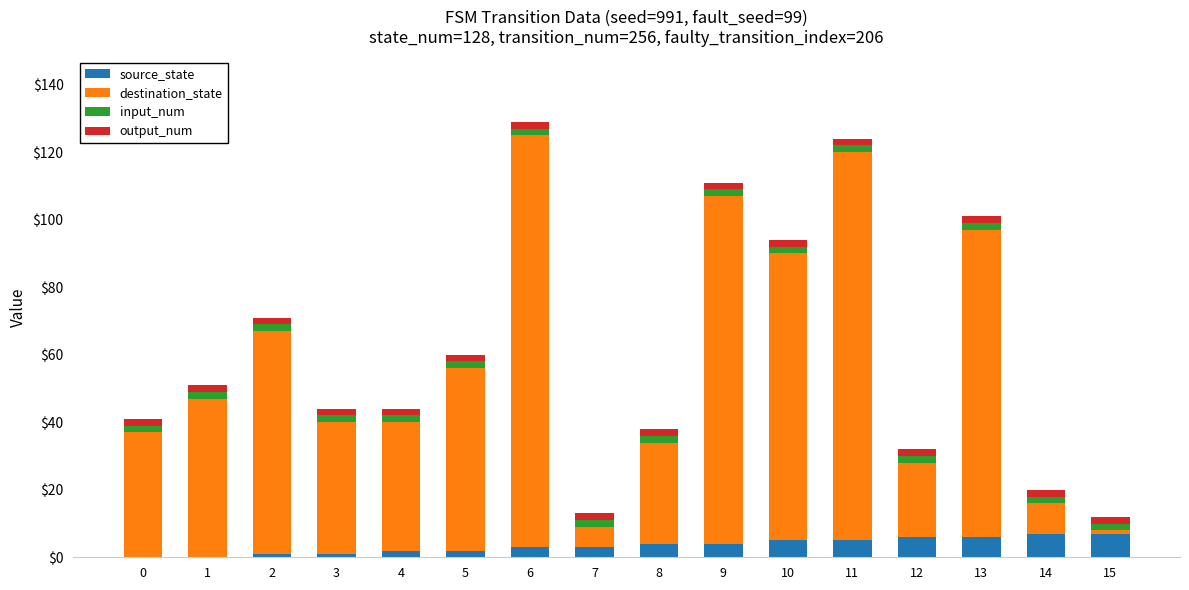

What is the sum of all source_state values?

56